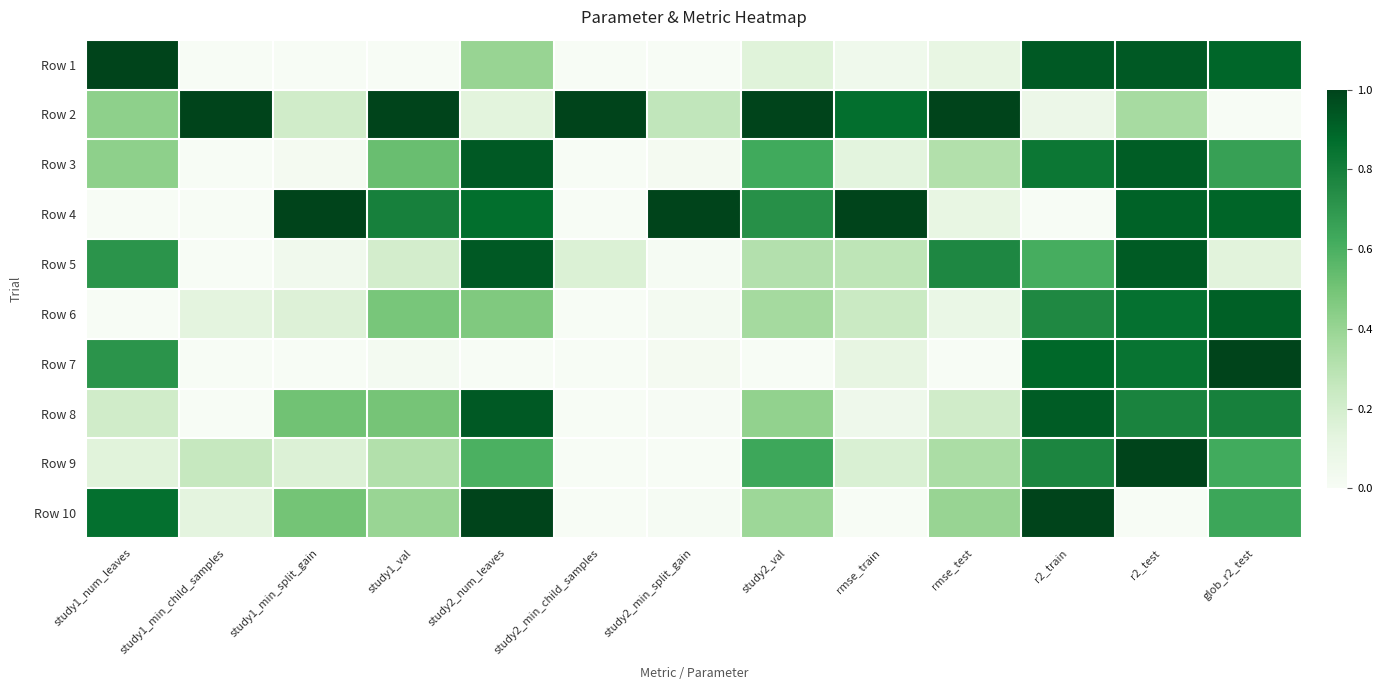

Which has a higher value, r2_train or study1_val?

r2_train